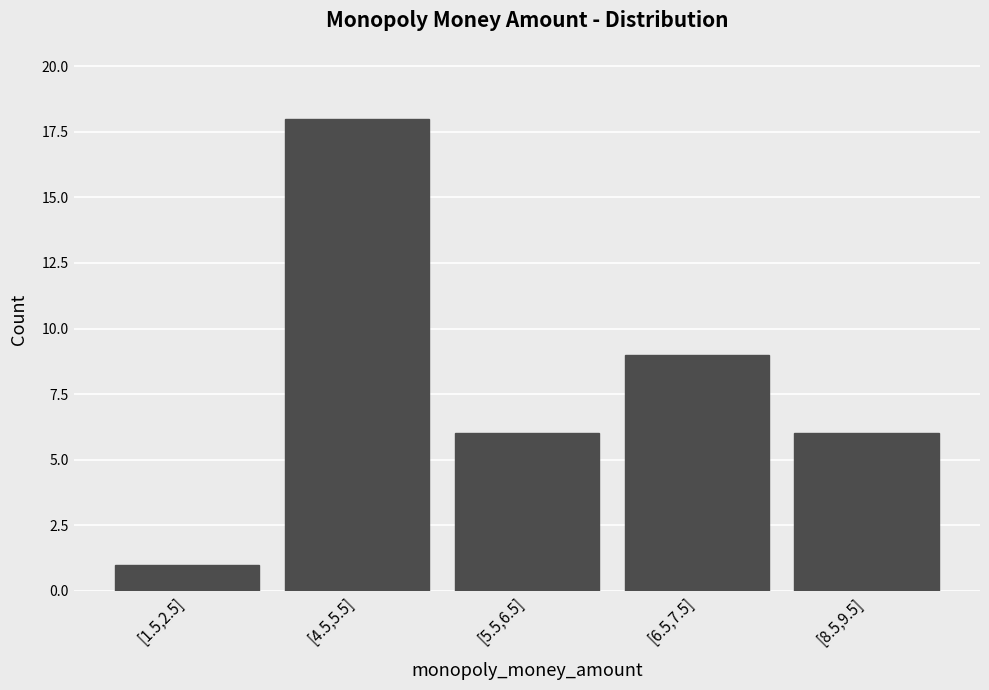

Reading right to left, what are all the values shown in this chart?

6	9	6	18	1